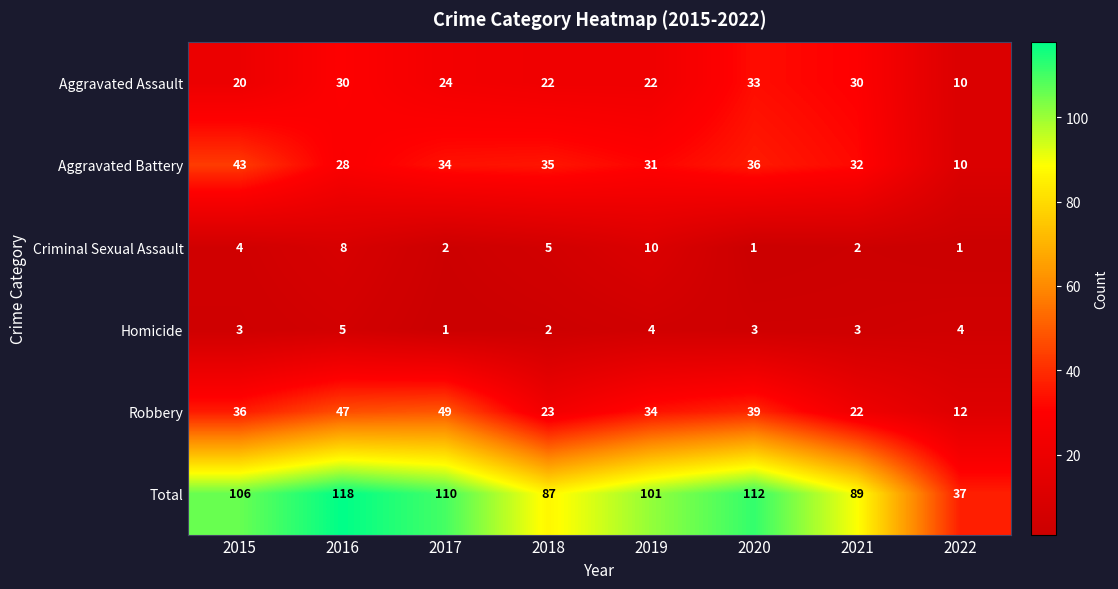

Which series has the widest spread of values?

Total